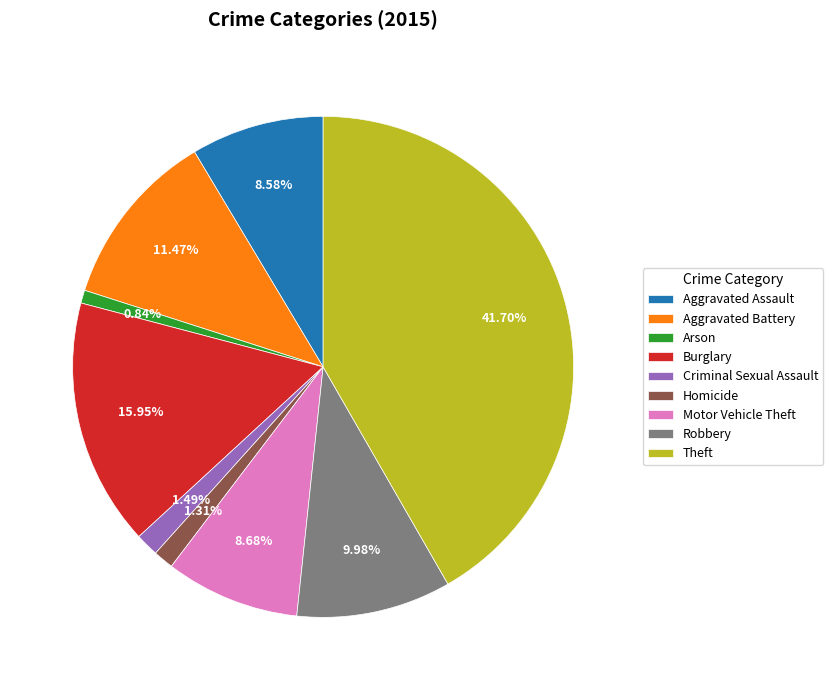

How many segments does this pie chart have?

9